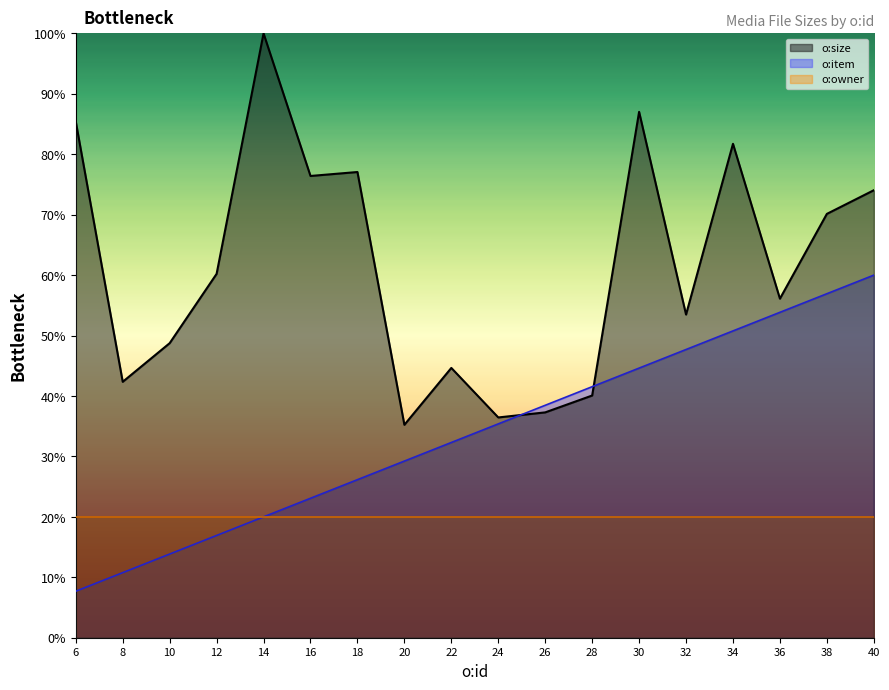

Rank the series at 12 from lowest to highest value.

o:item, o:owner, o:size